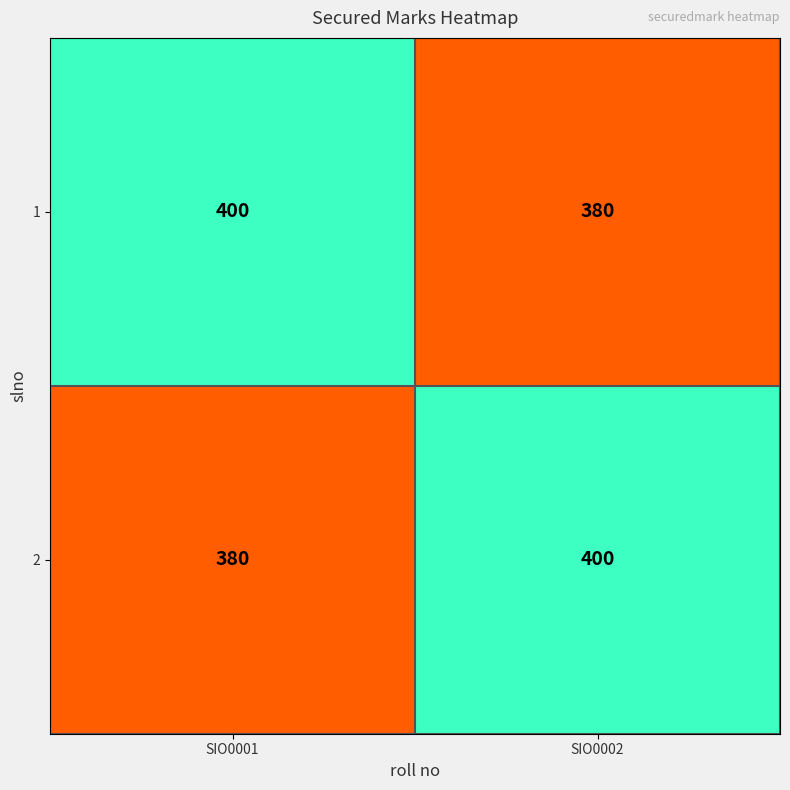

What is the total value across all series at SIO0002?

780